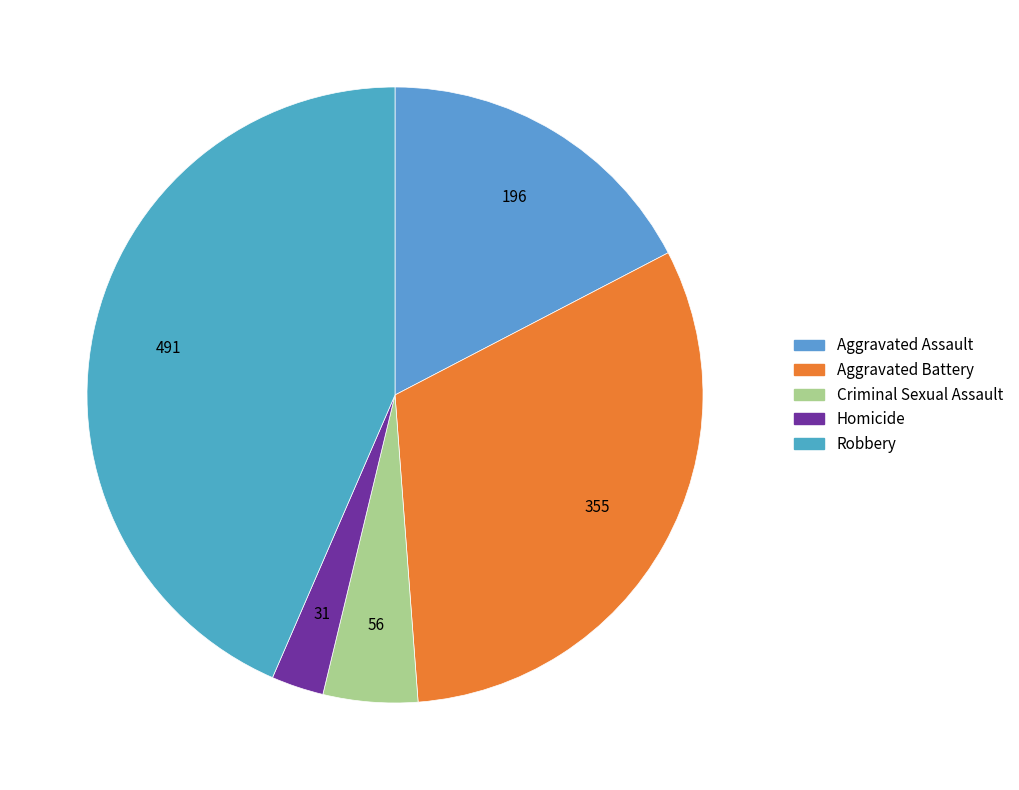

Rank the categories by value from highest to lowest.

Robbery, Aggravated Battery, Aggravated Assault, Criminal Sexual Assault, Homicide